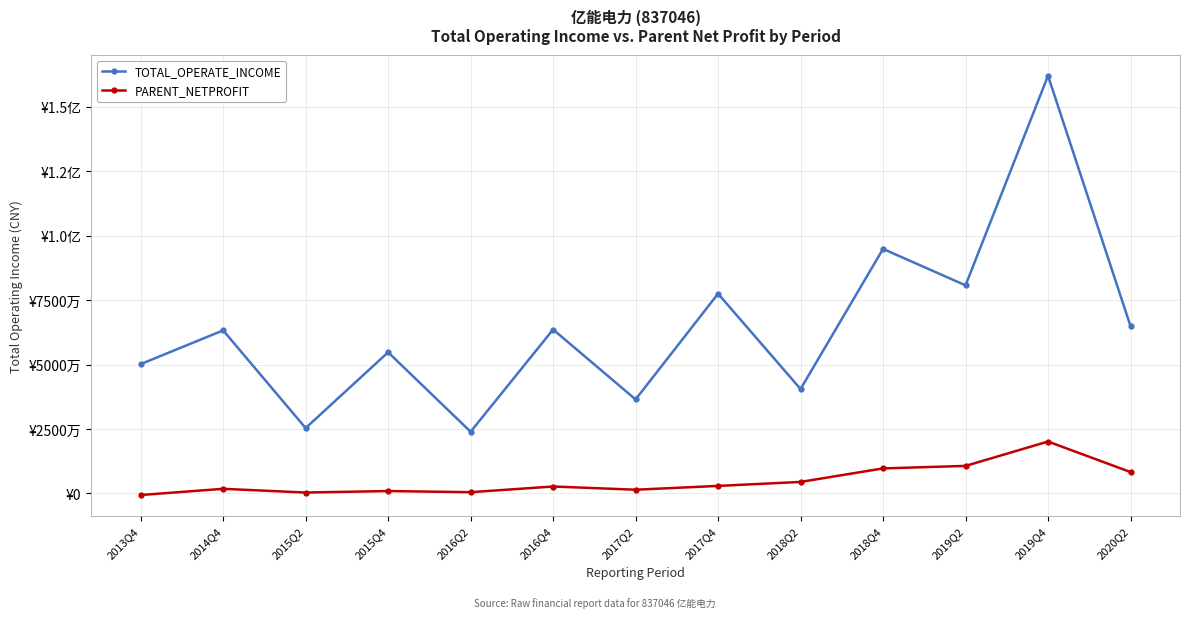

Which category has the highest value across all series?

2019Q4